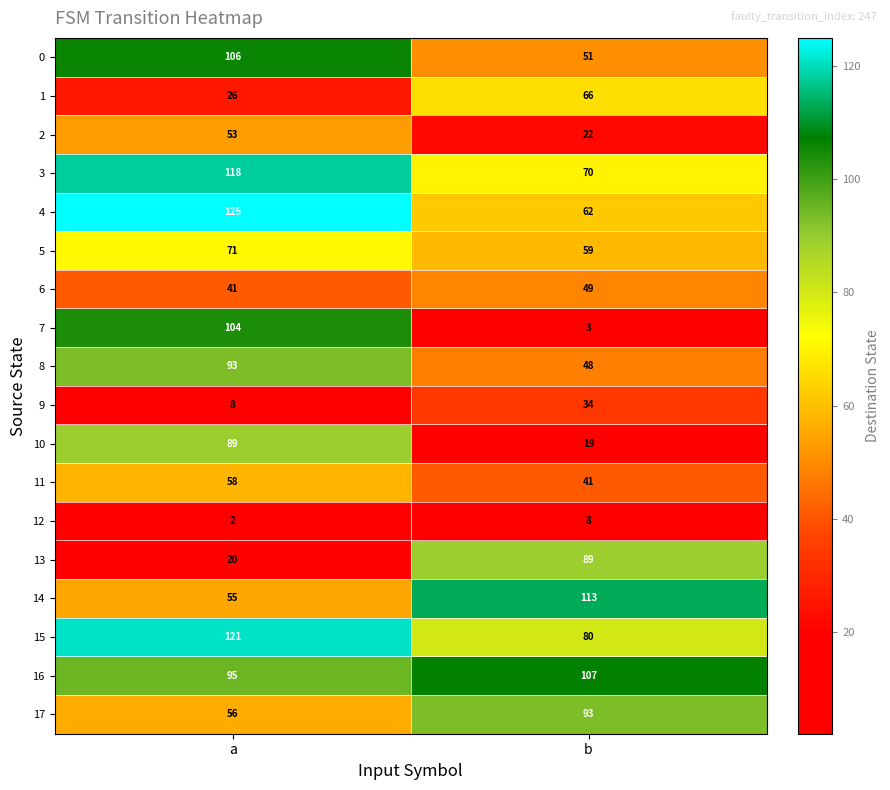

What is the total value across all series at b?

1014